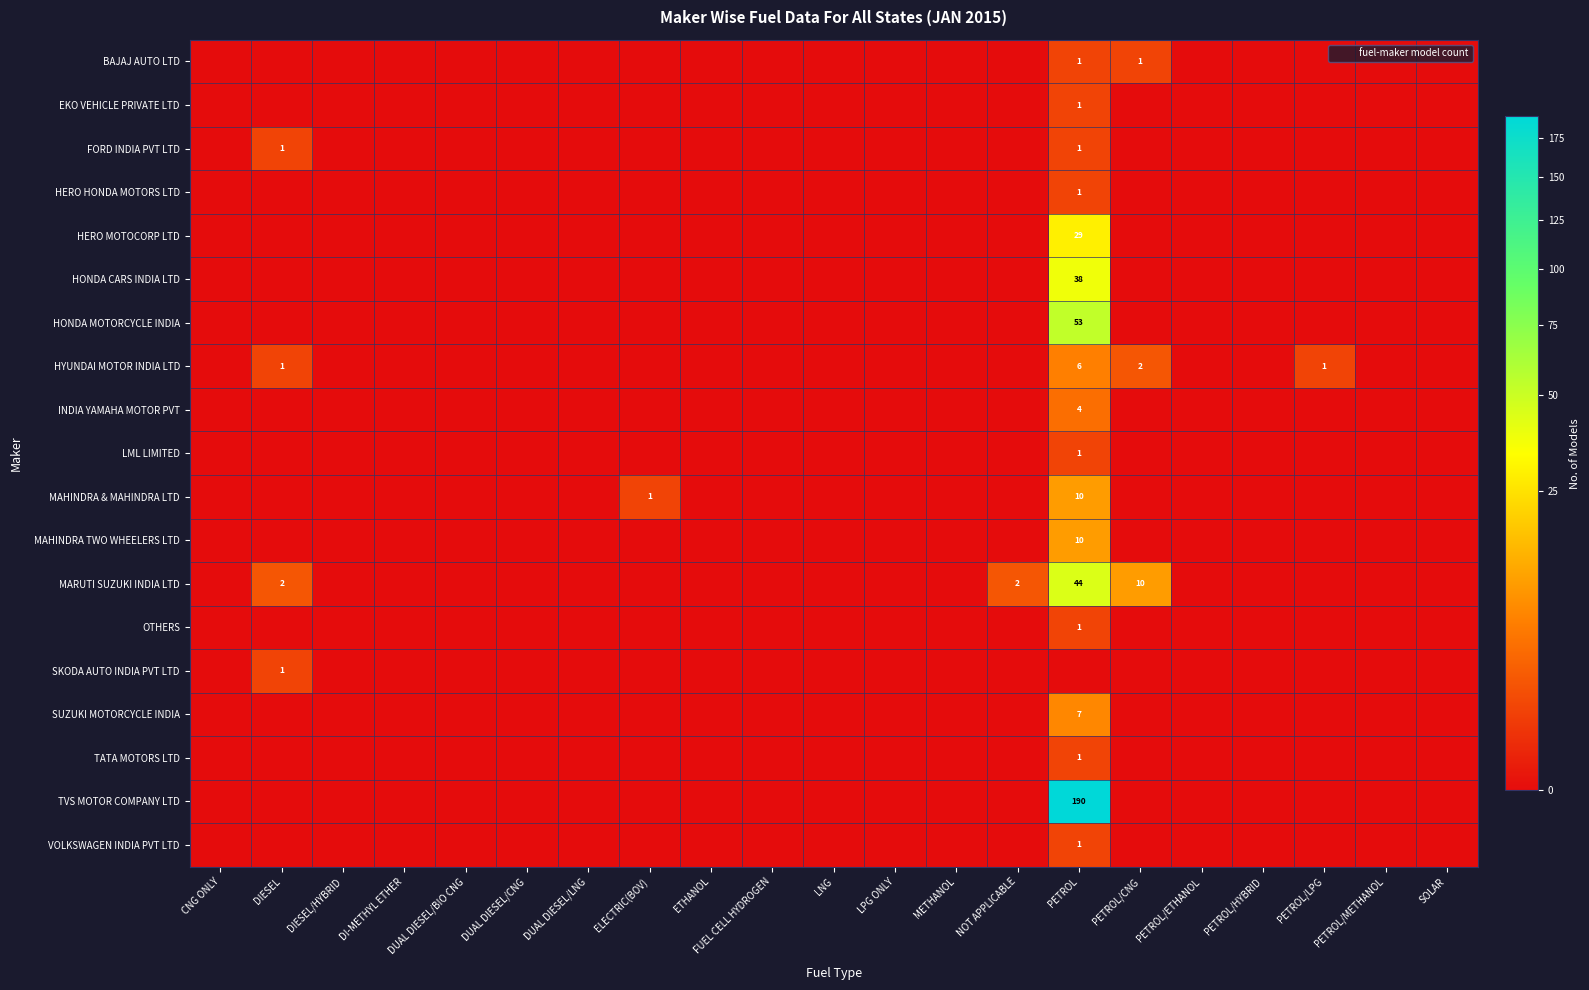

List the series in order of their peak value, highest first.

TVS MOTOR COMPANY LTD, HONDA MOTORCYCLE INDIA, MARUTI SUZUKI INDIA LTD, HONDA CARS INDIA LTD, HERO MOTOCORP LTD, MAHINDRA & MAHINDRA LTD, MAHINDRA TWO WHEELERS LTD, SUZUKI MOTORCYCLE INDIA, HYUNDAI MOTOR INDIA LTD, INDIA YAMAHA MOTOR PVT, BAJAJ AUTO LTD, EKO VEHICLE PRIVATE LTD, FORD INDIA PVT LTD, HERO HONDA MOTORS LTD, LML LIMITED, OTHERS, SKODA AUTO INDIA PVT LTD, TATA MOTORS LTD, VOLKSWAGEN INDIA PVT LTD